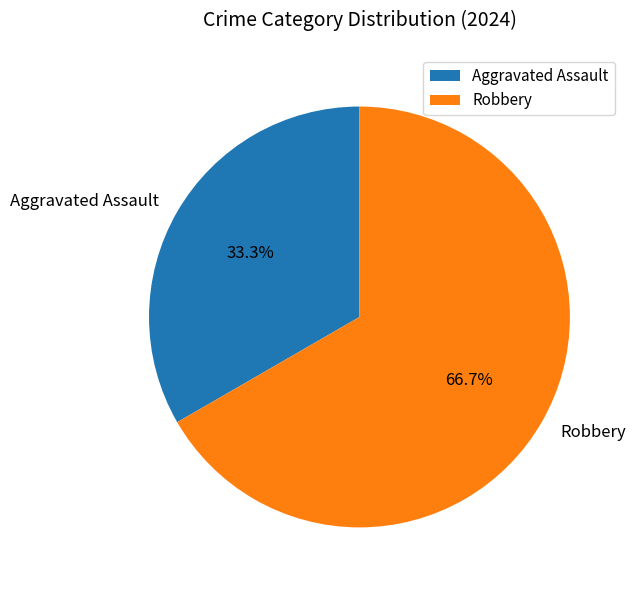

Which category has the smallest portion of the pie?

Aggravated Assault